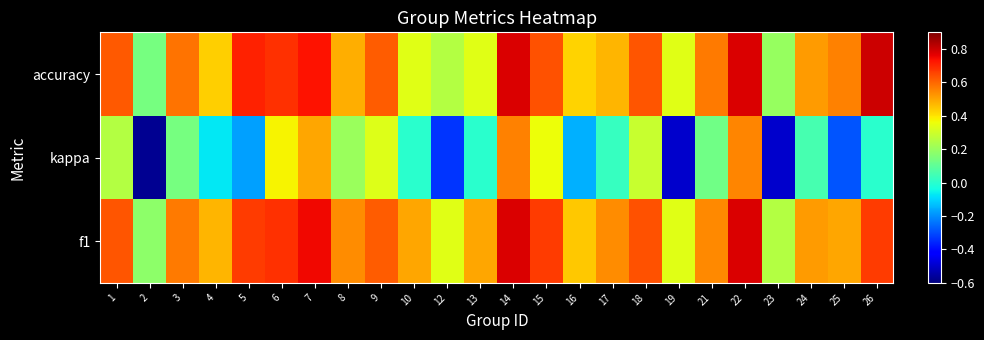

Reading left to right, extract all data points from this chart.

accuracy: 1=0.6	2=0.1	3=0.6	4=0.4	5=0.7	6=0.7	7=0.7	8=0.5	9=0.6	10=0.3	12=0.2	13=0.3	14=0.8	15=0.6	16=0.4	17=0.5	18=0.6	19=0.3	21=0.6	22=0.8	23=0.2	24=0.5	25=0.6	26=0.8
kappa: 1=0.2	2=-0.6	3=0.1	4=-0.1	5=-0.2	6=0.4	7=0.5	8=0.2	9=0.3	10=0.0	12=-0.3	13=0.0	14=0.6	15=0.4	16=-0.2	17=0.0	18=0.3	19=-0.5	21=0.1	22=0.6	23=-0.5	24=0.1	25=-0.3	26=0.0
f1: 1=0.6	2=0.2	3=0.6	4=0.5	5=0.7	6=0.7	7=0.8	8=0.5	9=0.6	10=0.5	12=0.3	13=0.5	14=0.8	15=0.7	16=0.4	17=0.5	18=0.6	19=0.3	21=0.5	22=0.8	23=0.2	24=0.5	25=0.5	26=0.7